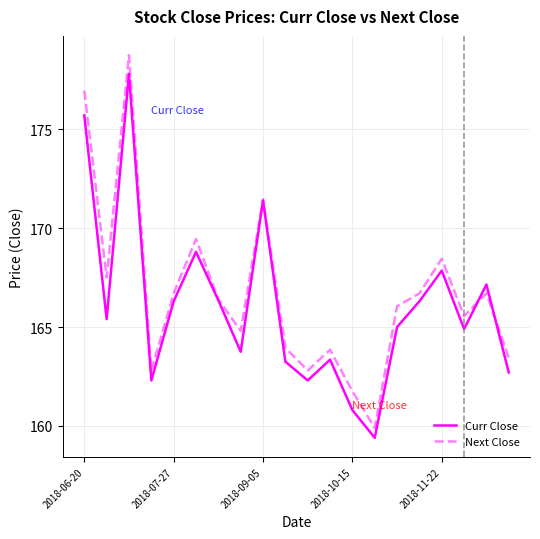

How many categories are shown in the chart?

20